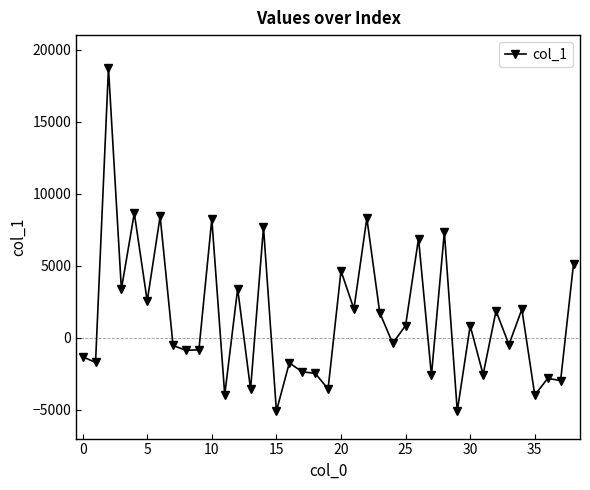

How many data points are less than -387?

20